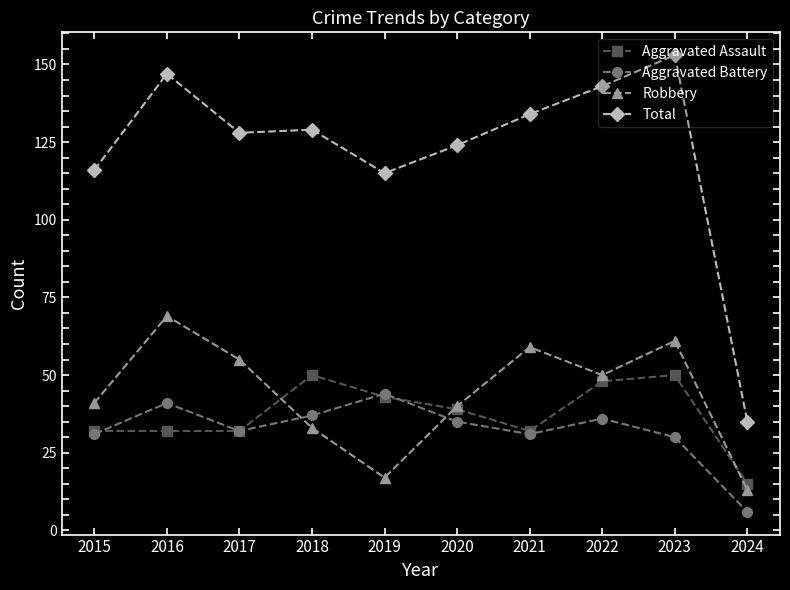

Is it true that Aggravated Battery equals 31 at 2021?

True